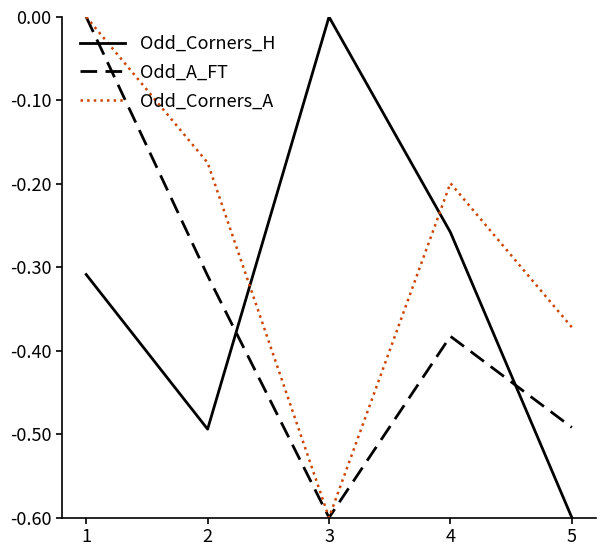

Is it true that Odd_A_FT equals -0.1 at 2?

False